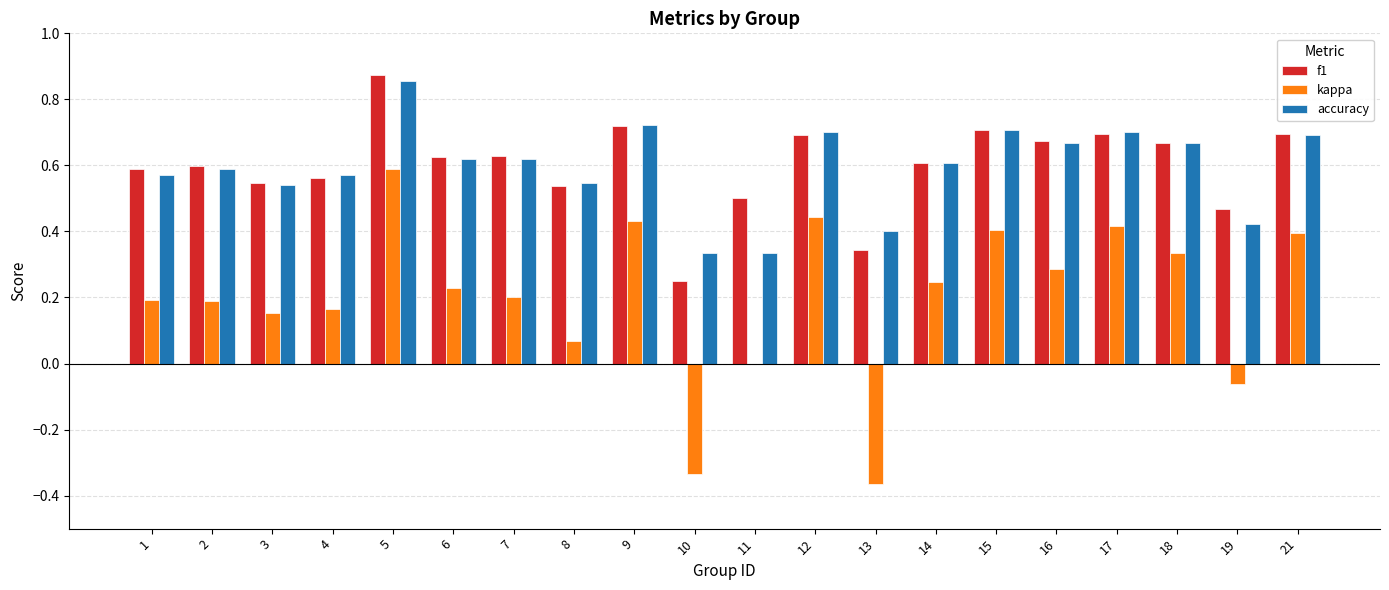

Is it true that accuracy equals 0.7 at 12?

True